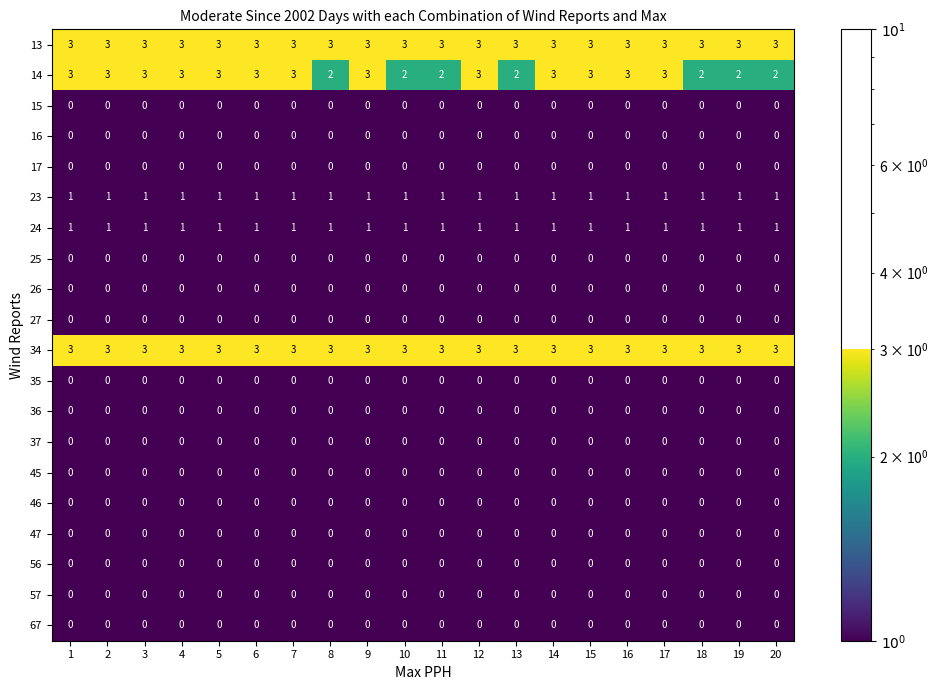

What is the spread (max minus min) of values at 9?

3